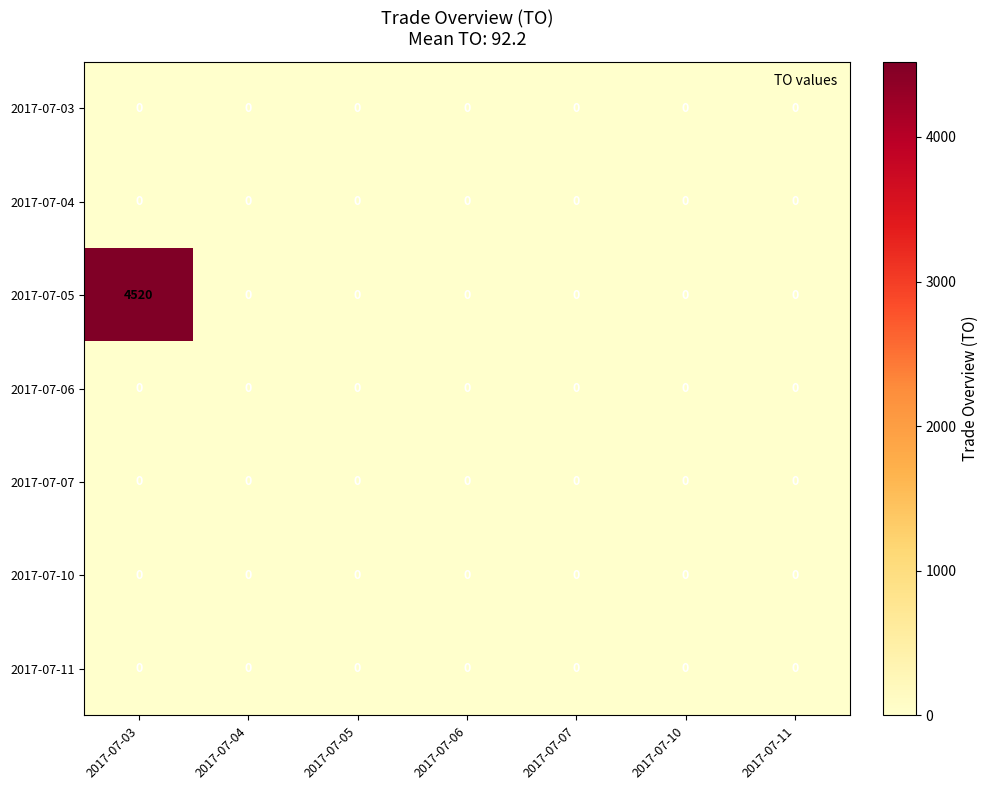

Count the number of categories in the chart.

7